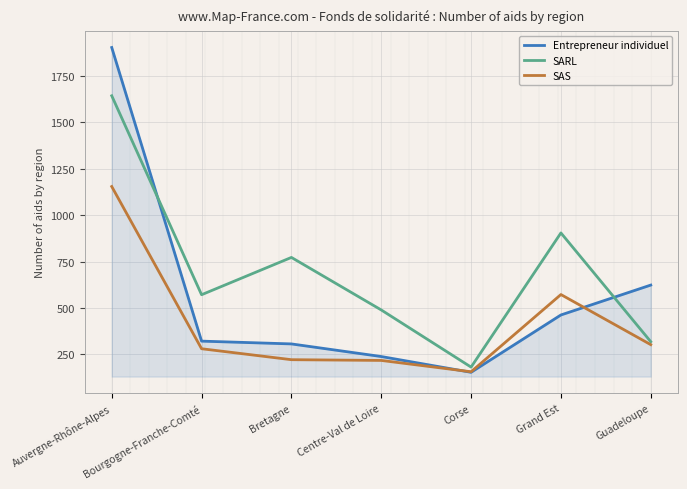

At which label does SARL reach its peak?

Auvergne-Rhône-Alpes